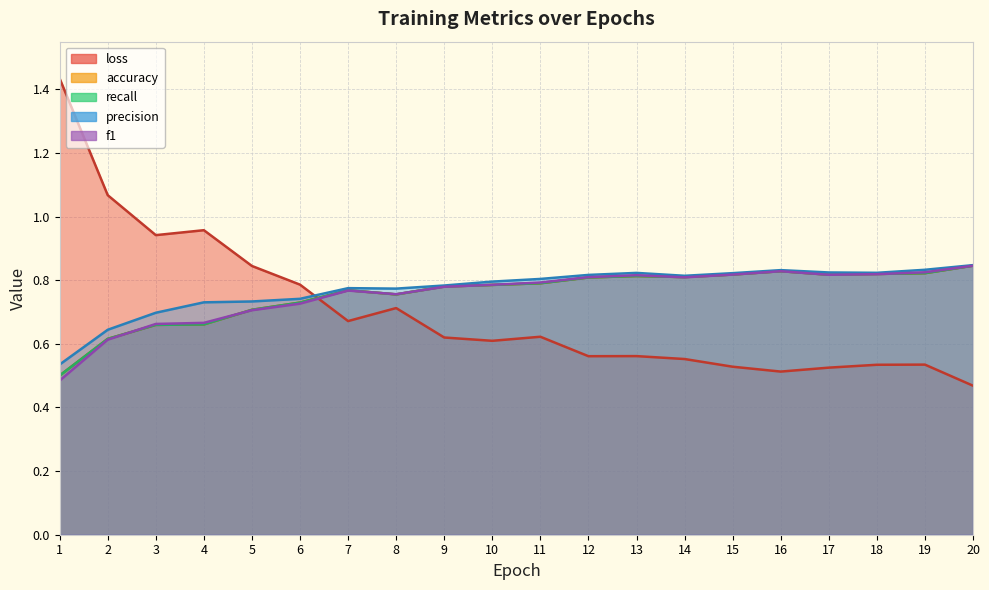

True or false: precision has a value of 1.0 at 4.

False